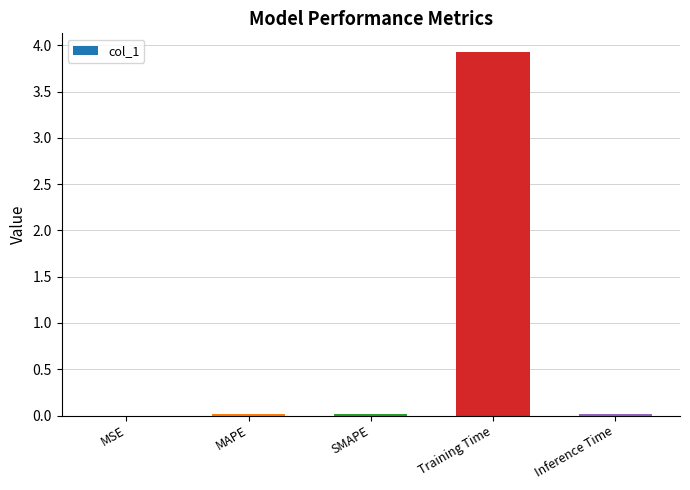

Are the bars horizontal?

No